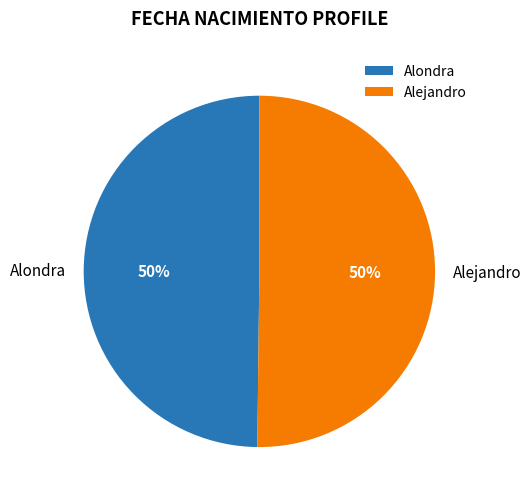

Combined, do Alondra and Alejandro account for over 50%?

Yes